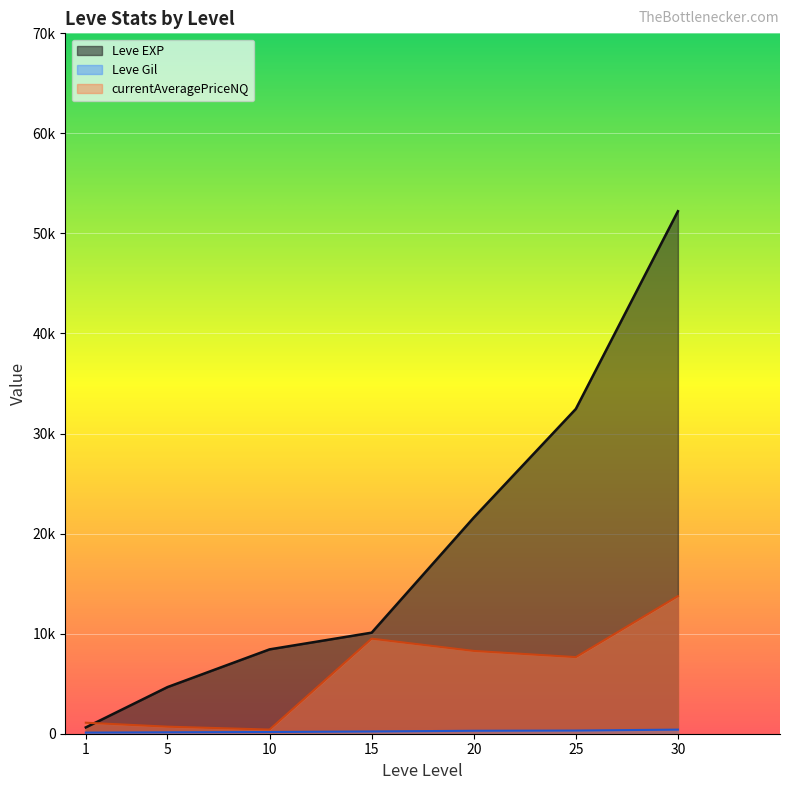

In Avg Gil per Level, how many points are higher than both neighbors (excluding endpoints)?

3